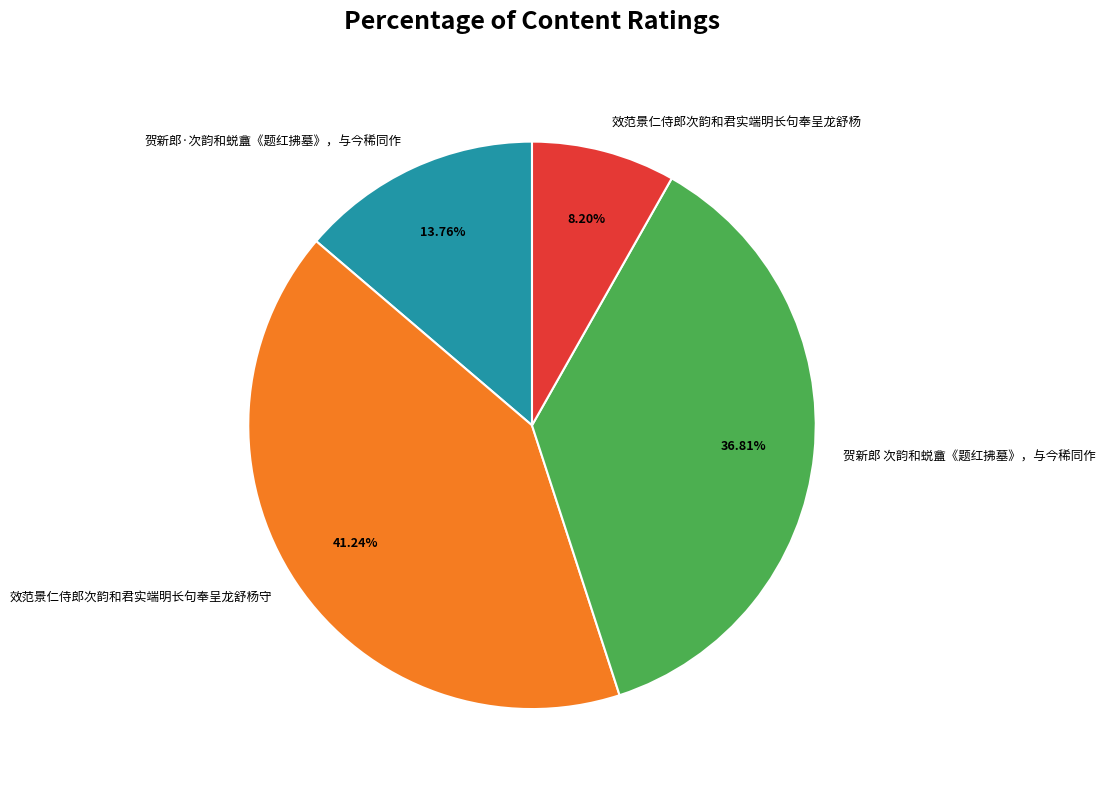

How much of the chart is everything except 贺新郎 次韵和蜕盦《题红拂墓》，与今稀同作?

63.2%